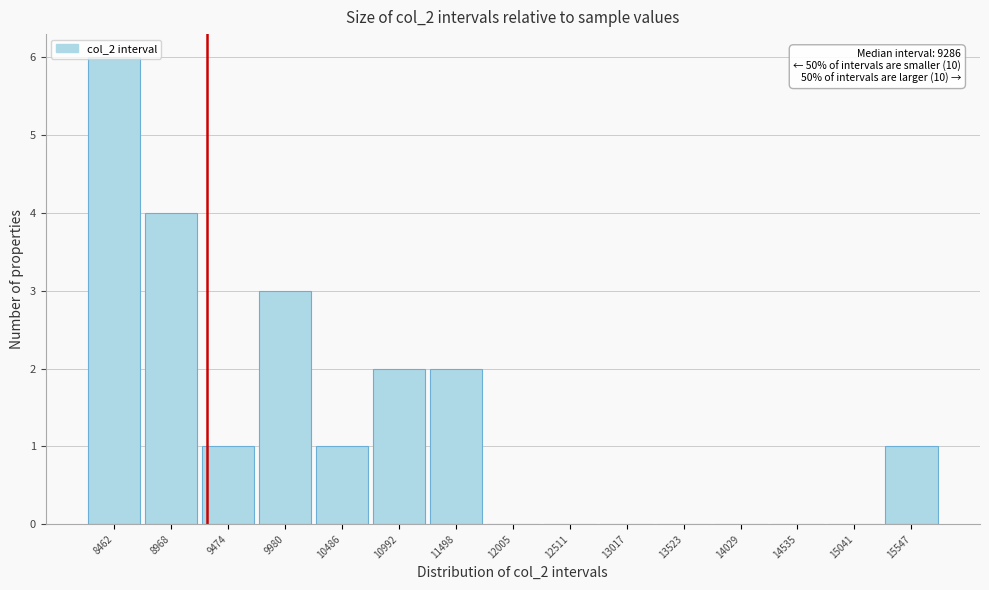

Over which range of the x-axis is the bar tallest?

8200 to 8700